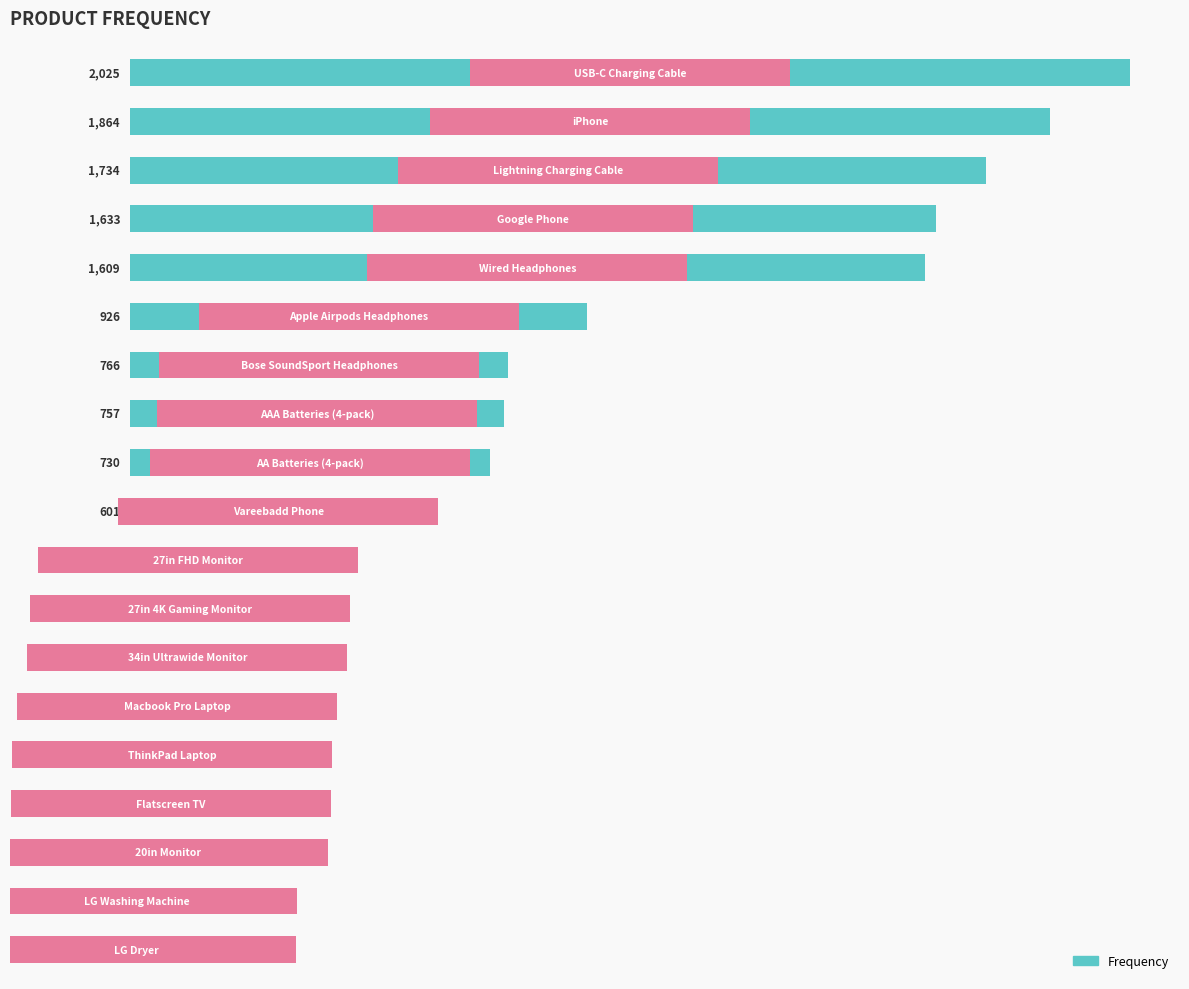

True or false: the data shows 42 at 17.

False